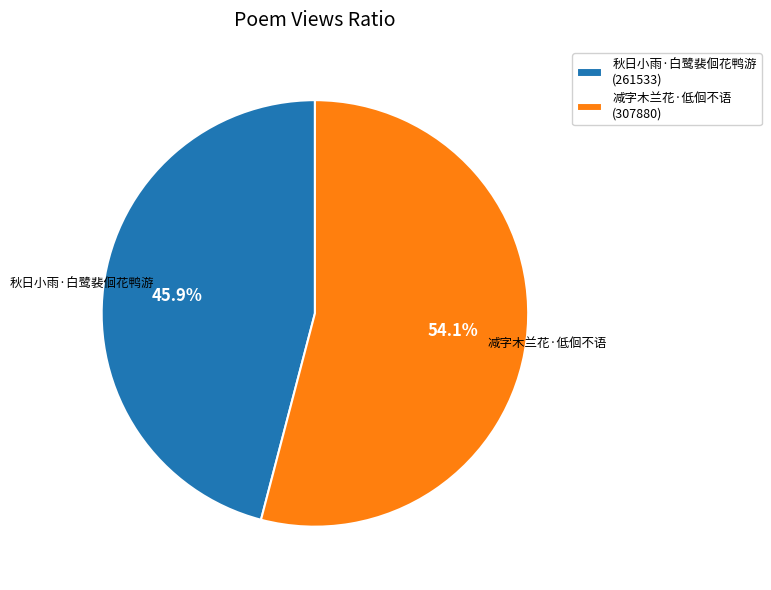

Which slice represents more than half of the pie?

减字木兰花·低佪不语